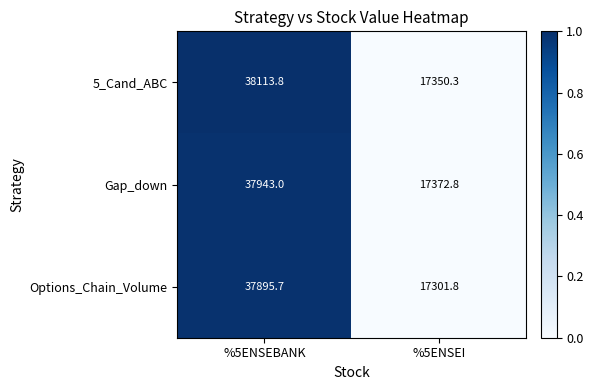

What is the difference between the Options_Chain_Volume values at %5ENSEBANK and %5ENSEI?

20593.9